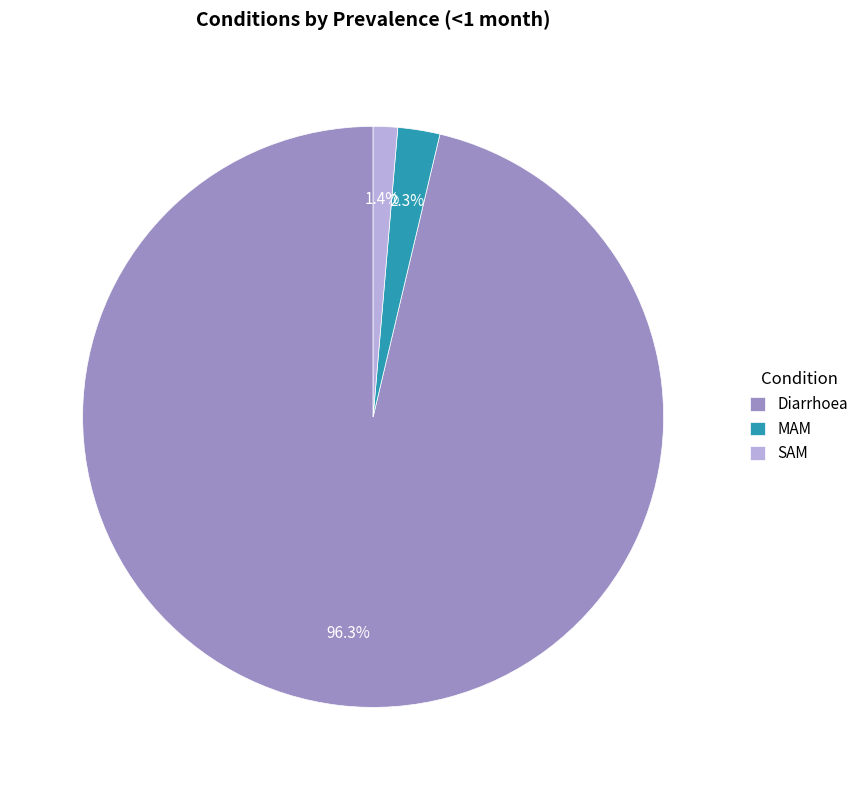

To the nearest percent, what is the difference between the MAM and Diarrhoea slice percentages?

94%